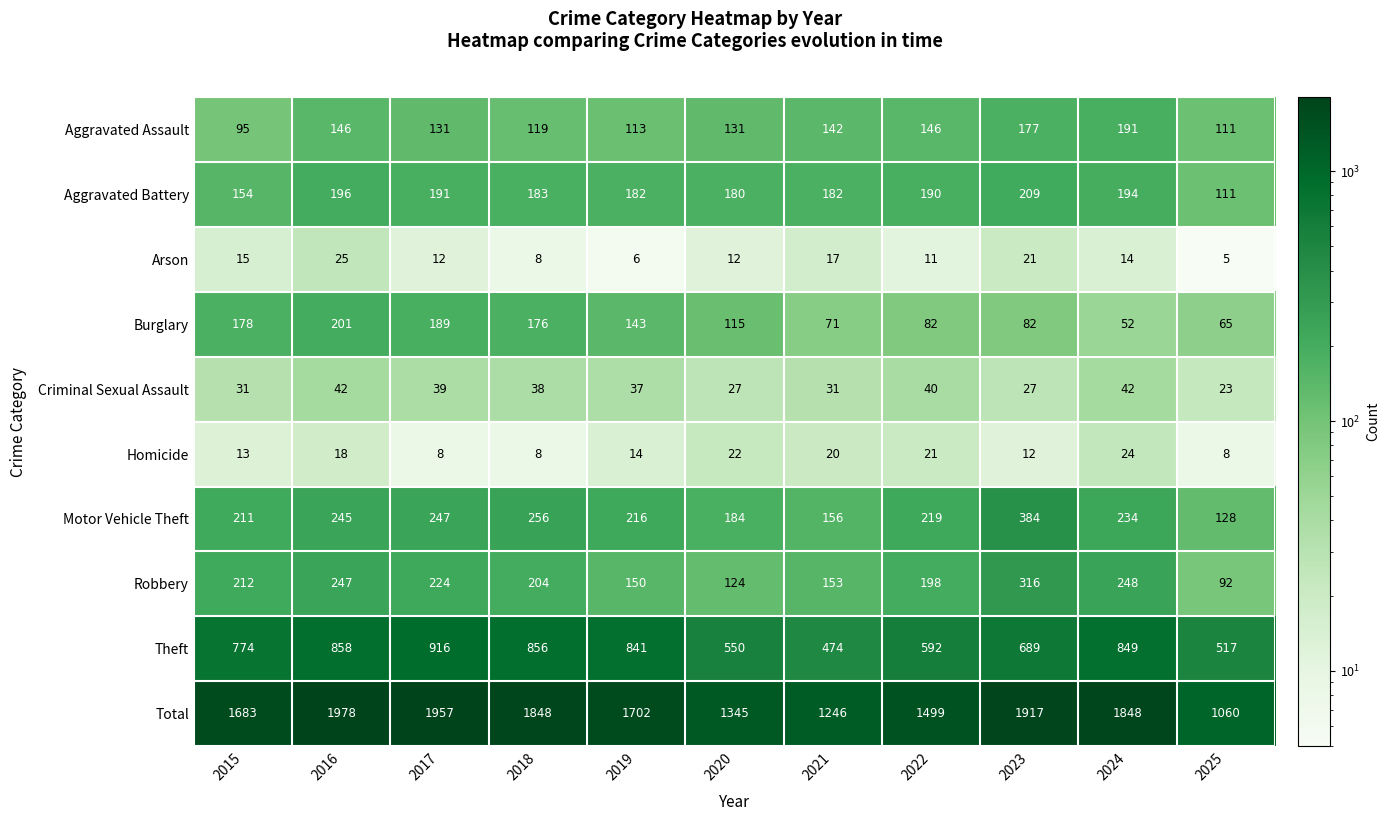

What is the minimum value shown in the chart?

5